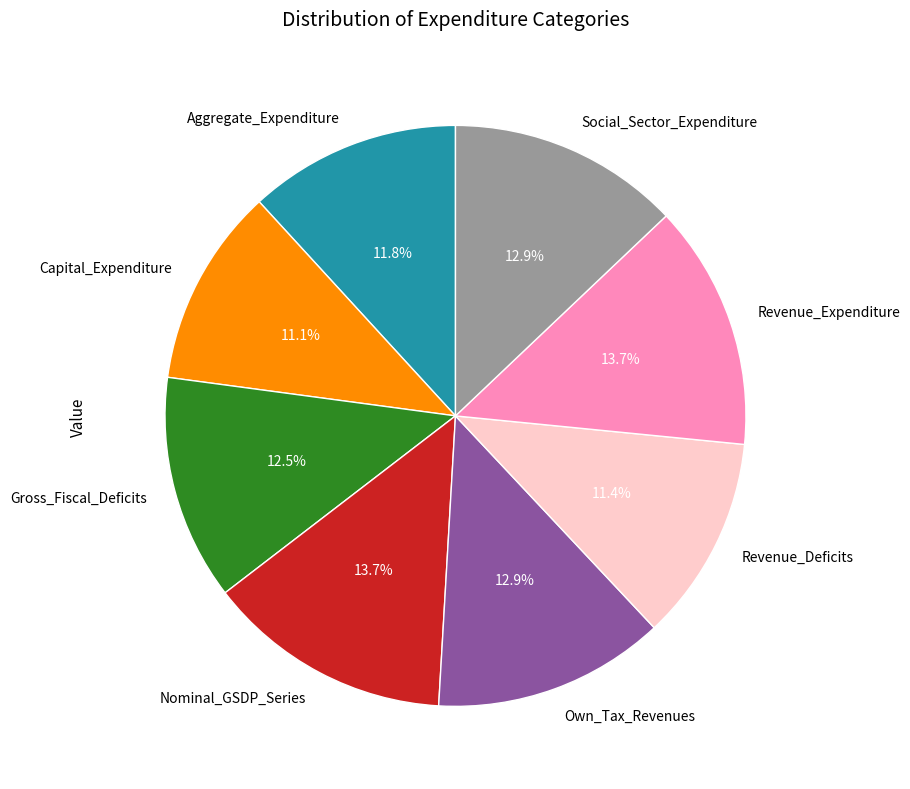

Is the sum of Gross_Fiscal_Deficits and Capital_Expenditure greater than half?

No